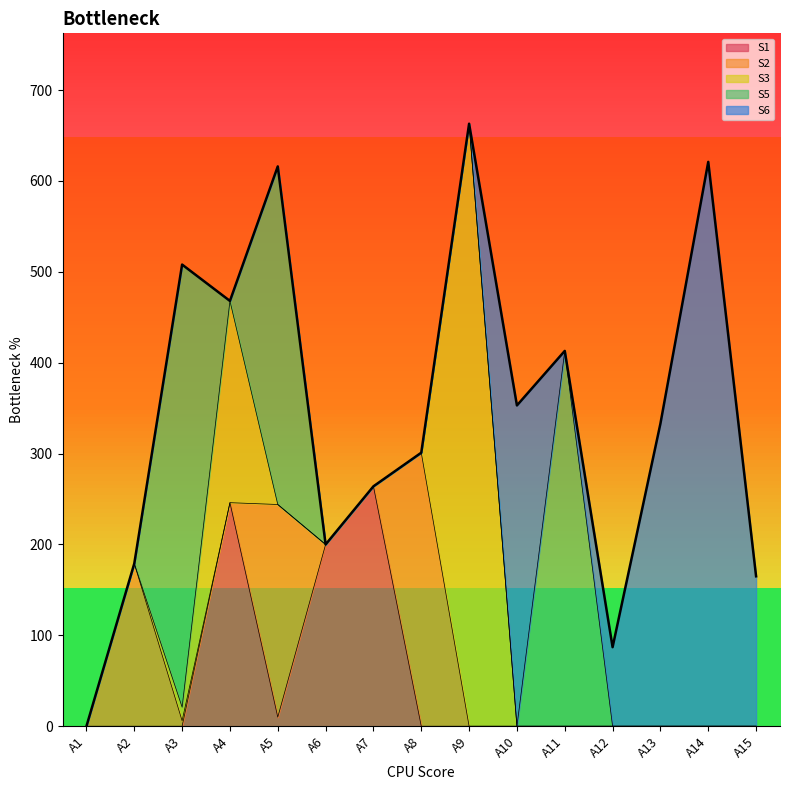

List the labels in order of S1 value, smallest first.

A1, A2, A3, A8, A9, A10, A11, A12, A13, A14, A15, A5, A6, A4, A7